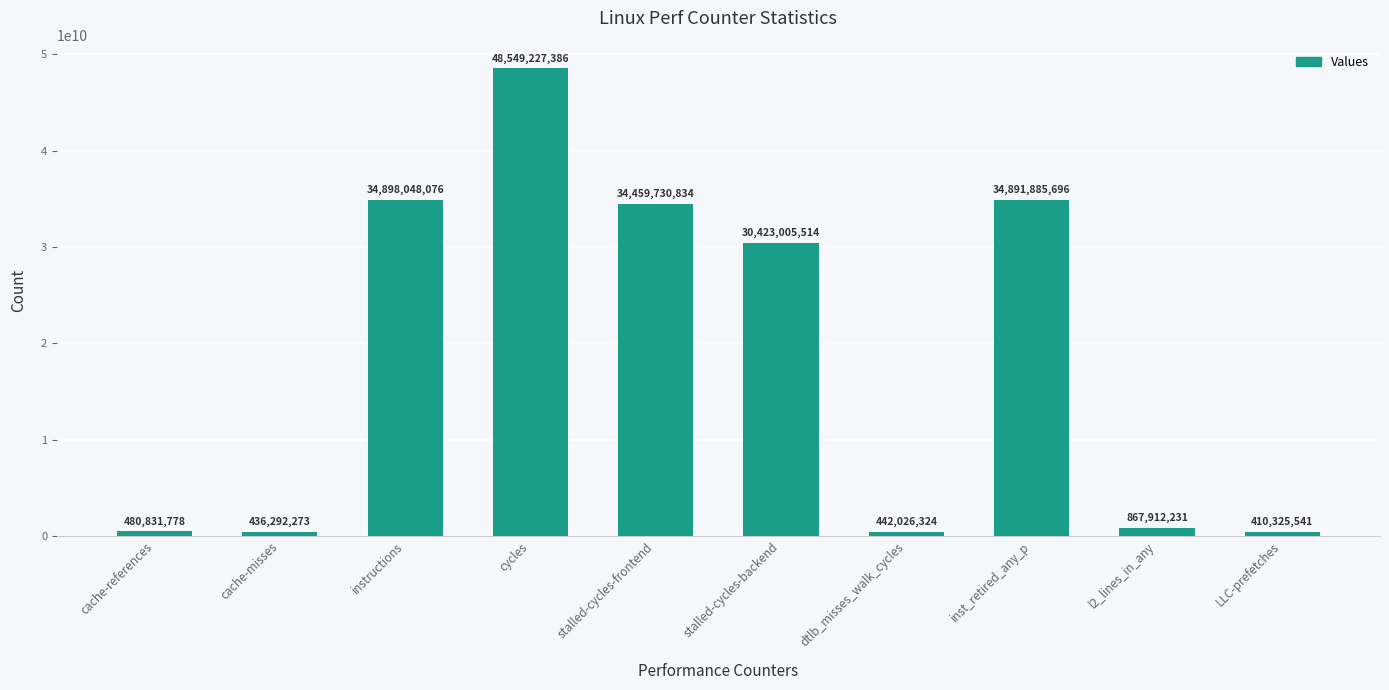

Reading left to right, extract all data points from this chart.

cache-references=480831778	cache-misses=436292273	instructions=34898048076	cycles=48549227386	stalled-cycles-frontend=34459730834	stalled-cycles-backend=30423005514	dtlb_misses_walk_cycles=442026324	inst_retired_any_p=34891885696	l2_lines_in_any=867912231	LLC-prefetches=410325541